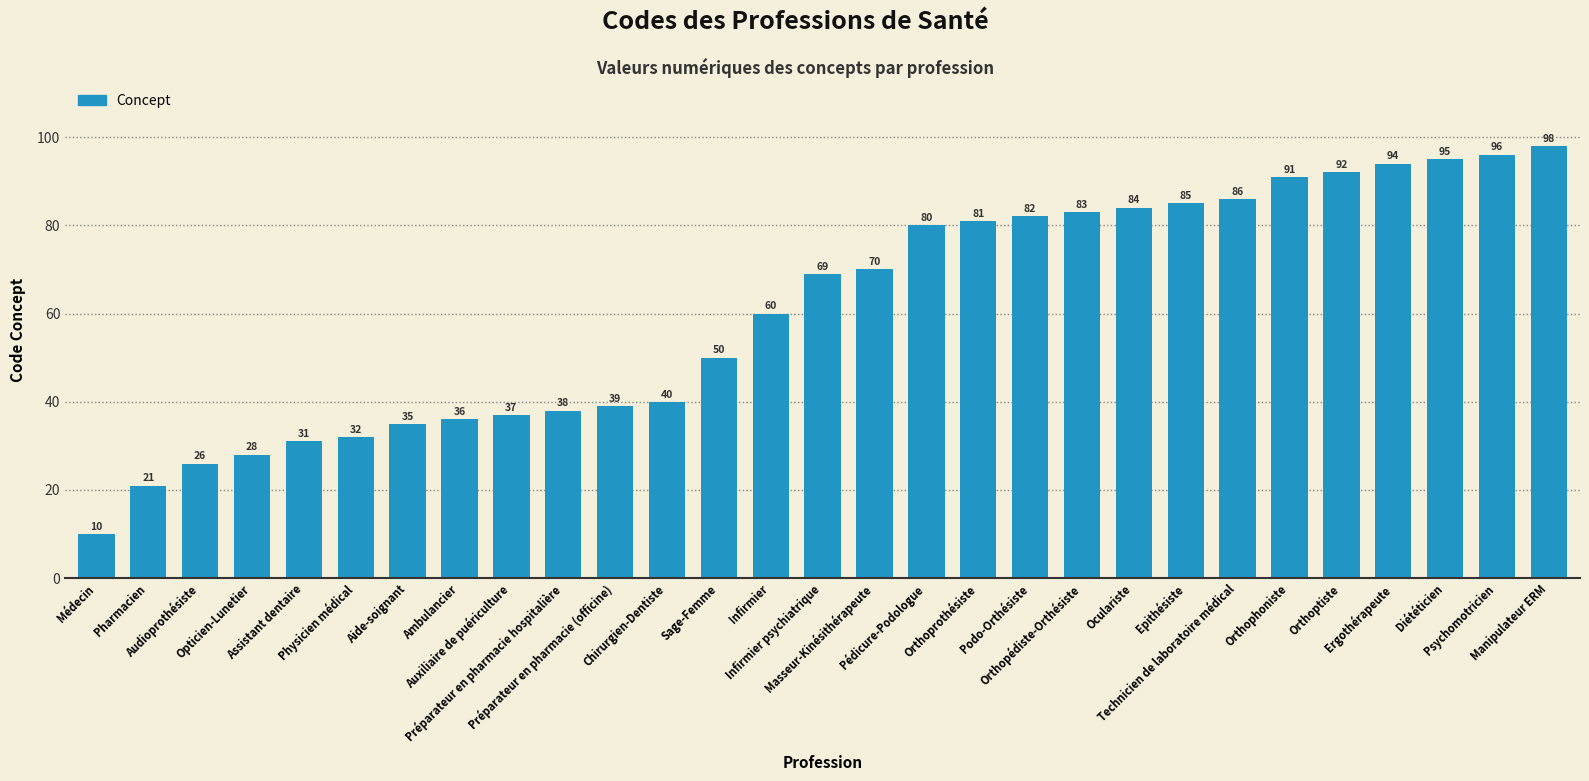

How many bars are there in total?

29